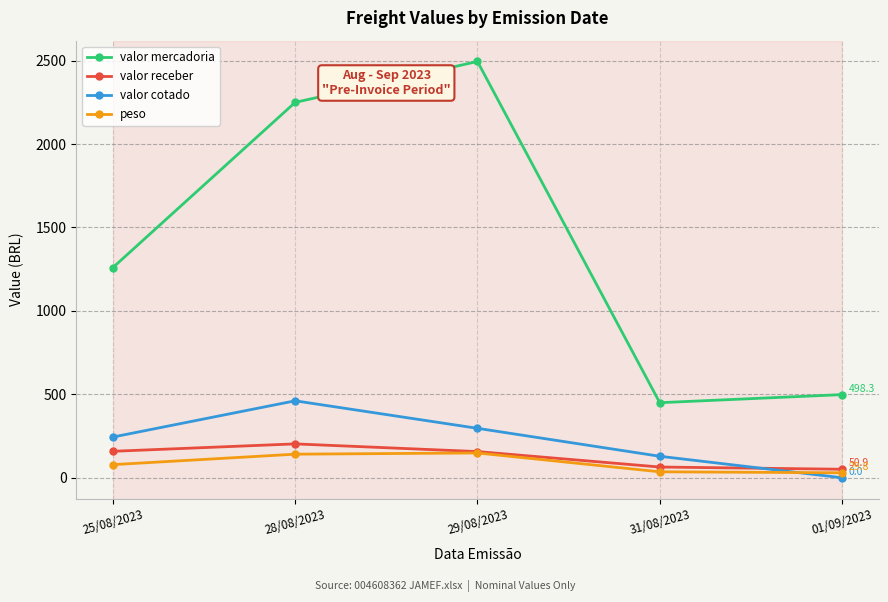

How many positive values does the valor cotado series have?

4